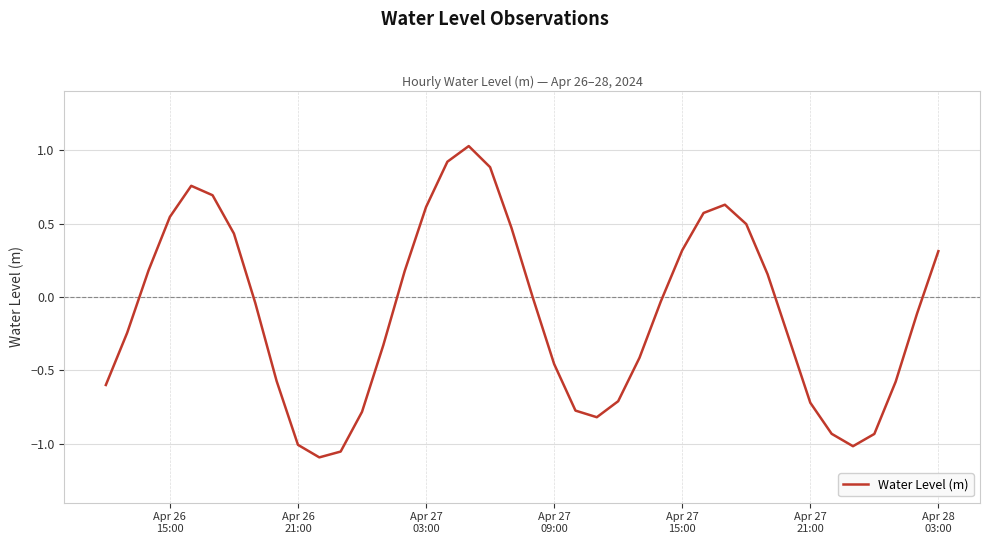

What is the maximum value shown in the chart?

1.0